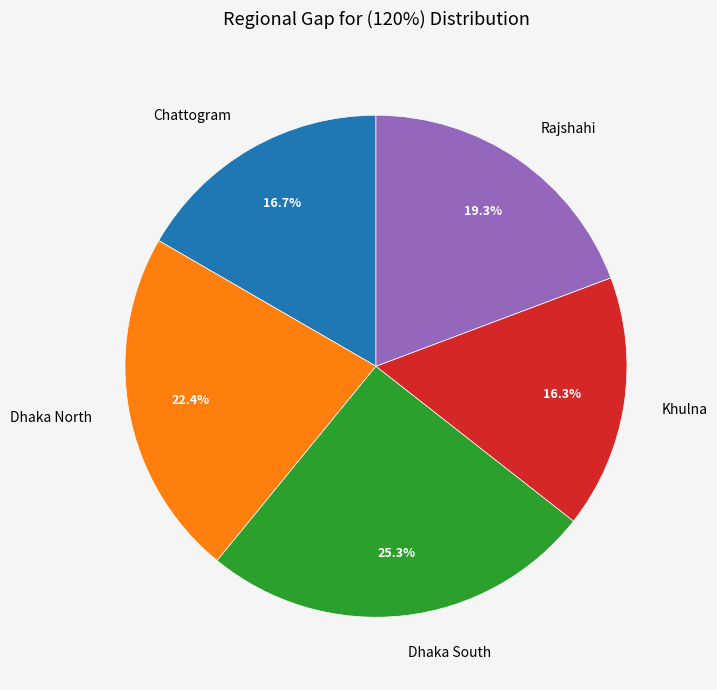

To the nearest percent, what is the difference between the largest and smallest slice percentages?

9%